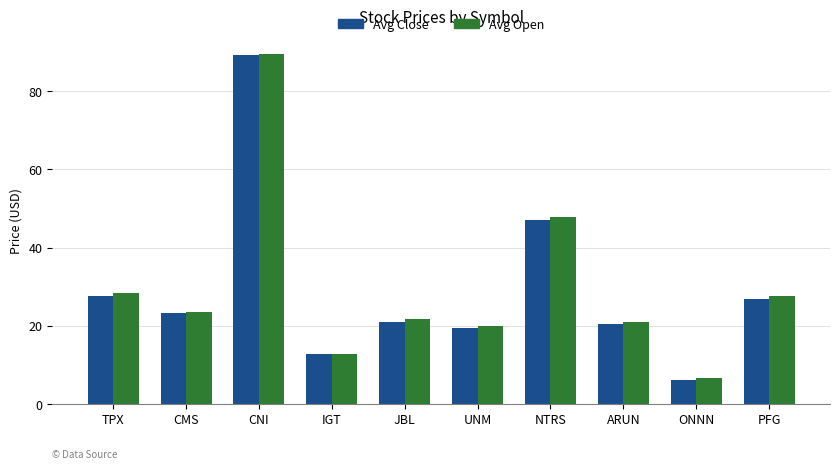

Read the Avg Close value at UNM.

19.3